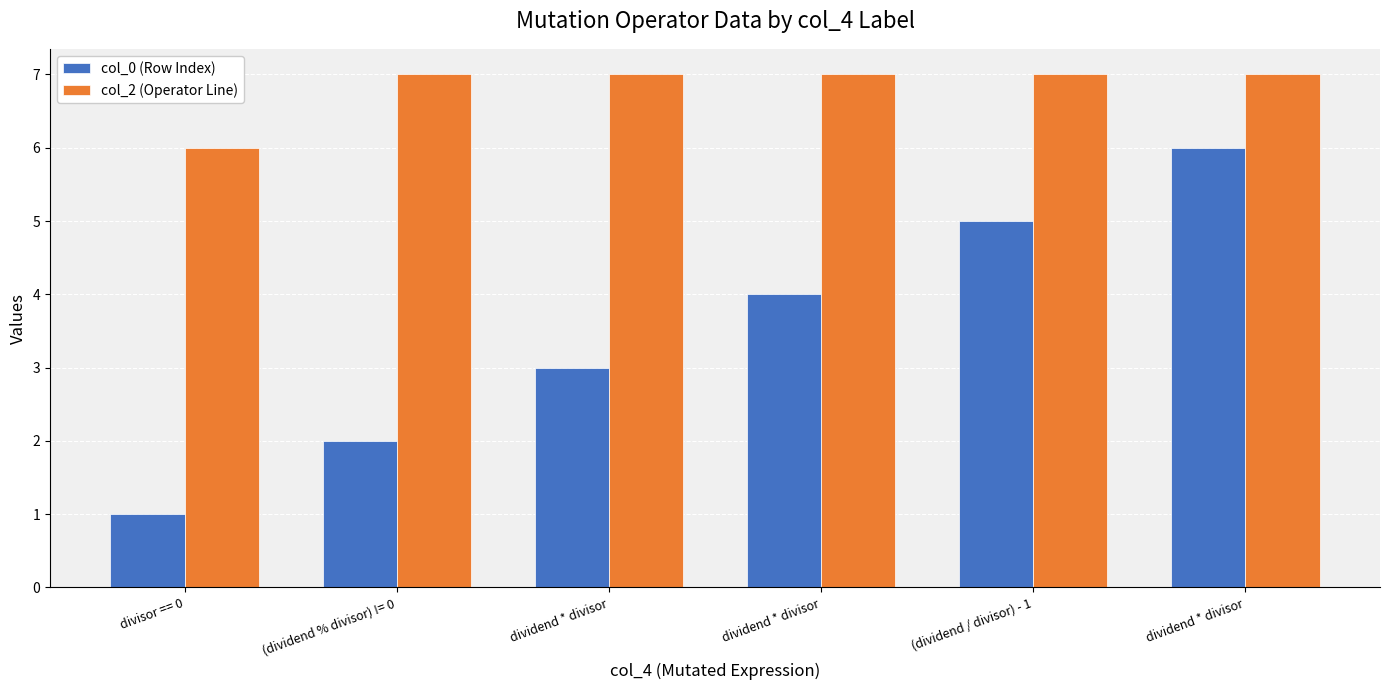

Is the value of col_2 (Operator Line) at dividend * divisor greater than the value of col_0 (Row Index) at dividend * divisor?

Yes